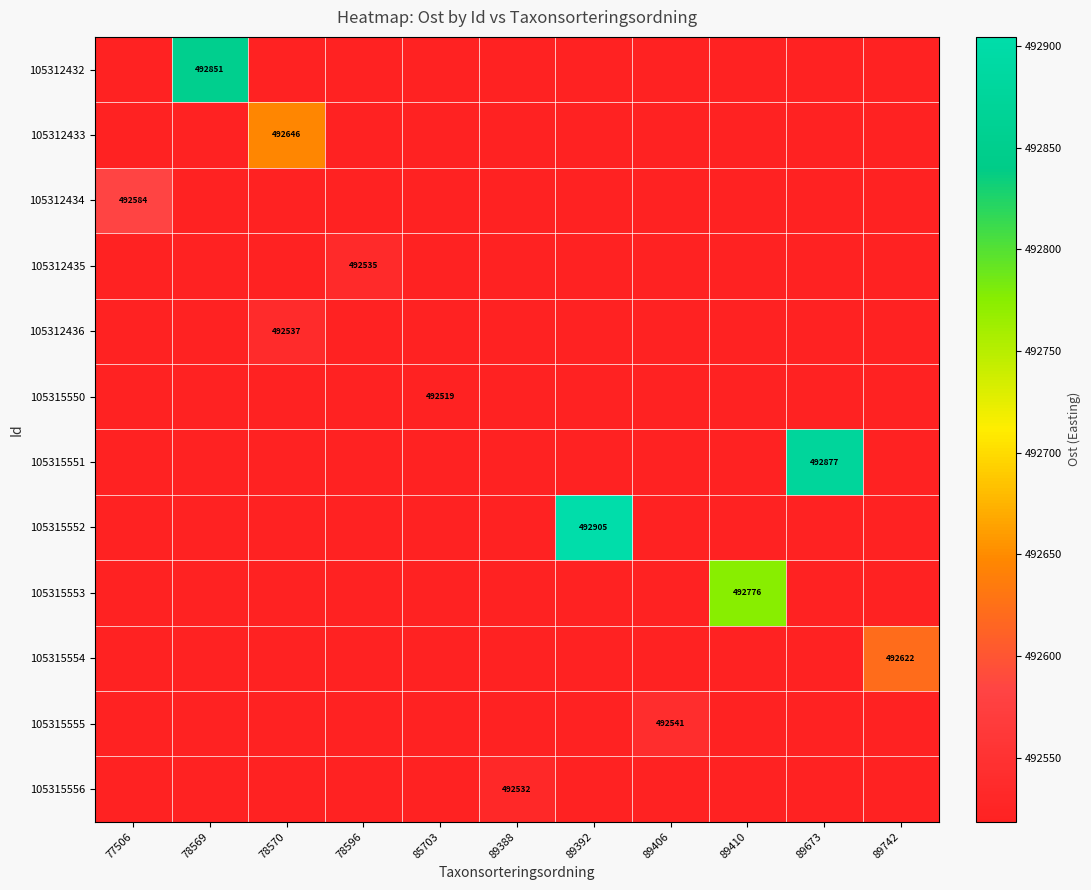

Which series has the widest spread of values?

105315552